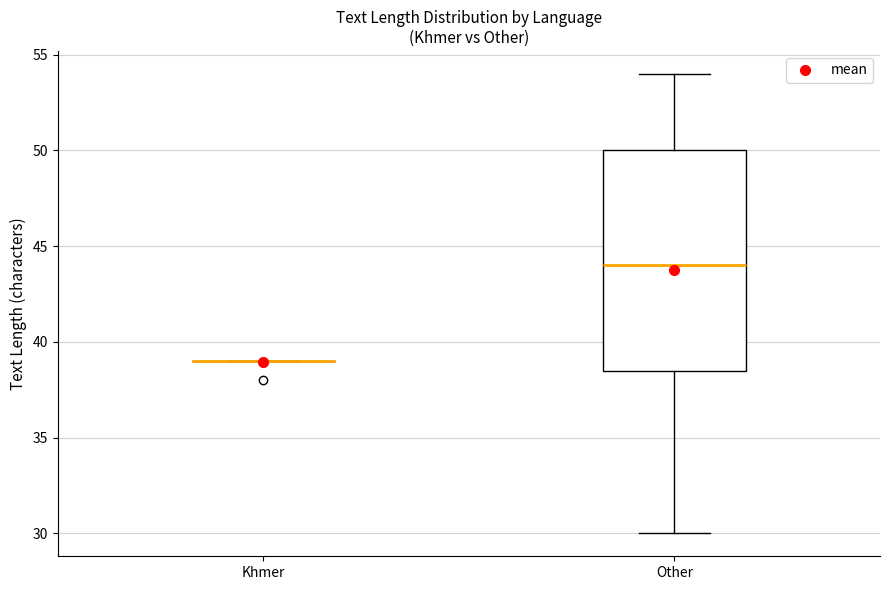

Reading left to right, read every box against the y-axis: the position of its median line, the range the box covers, and the ends of its whiskers. The values are not printed on the chart, so give them approximately, as read against the axis.

Khmer: box collapsed to a line at 39.0, whiskers 39.0 to 39.0
Other: median 44.0, box 38.5 to 50.0, whiskers 30.0 to 54.0